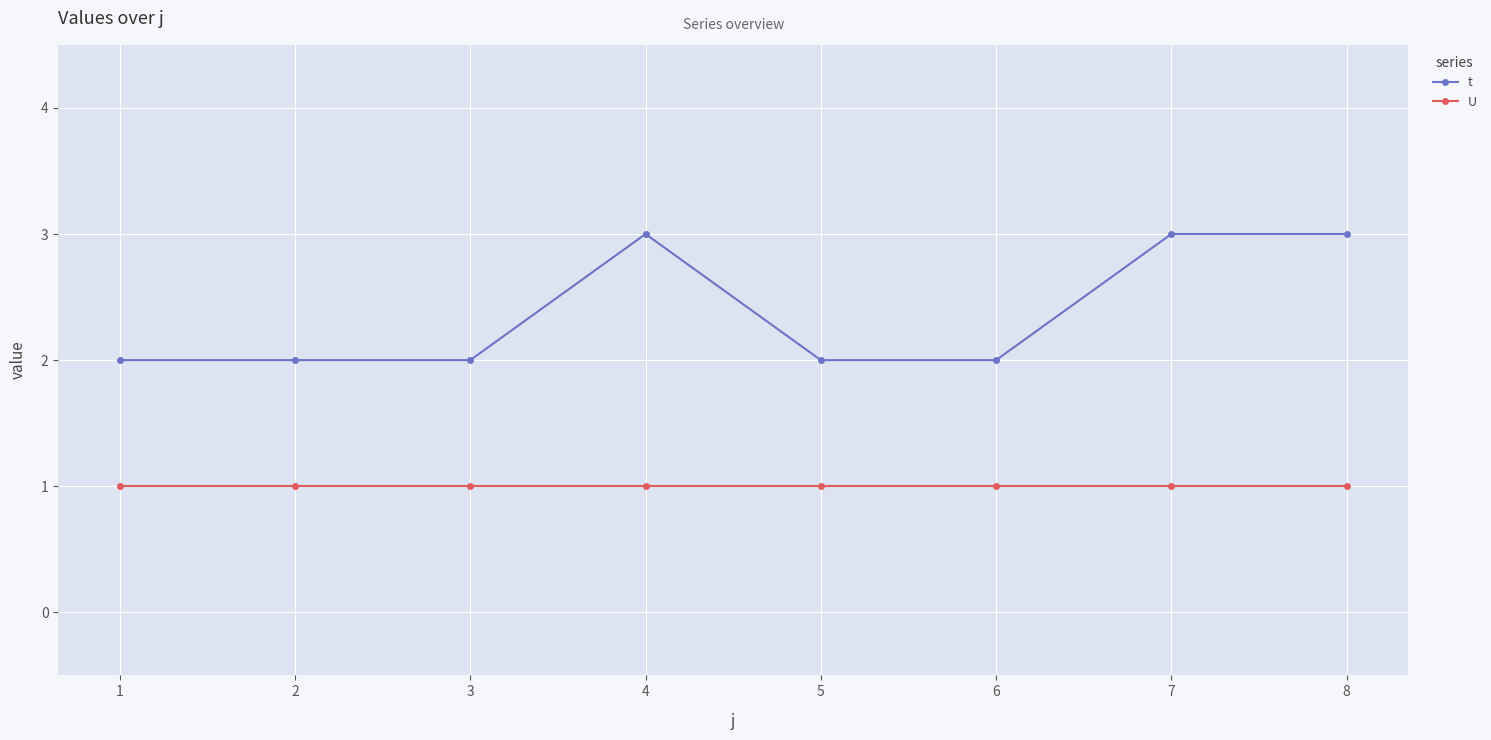

True or false: U and t cross at least once.

False